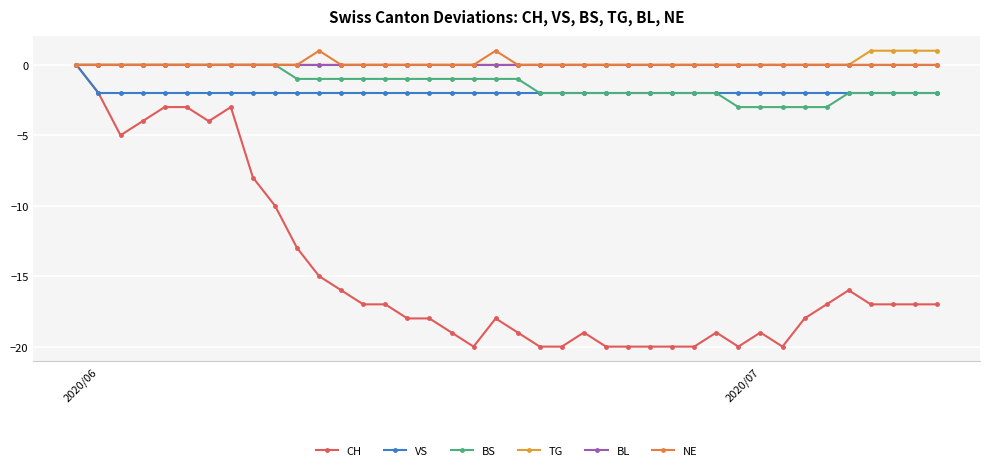

True or false: CH and TG intersect in this chart.

False